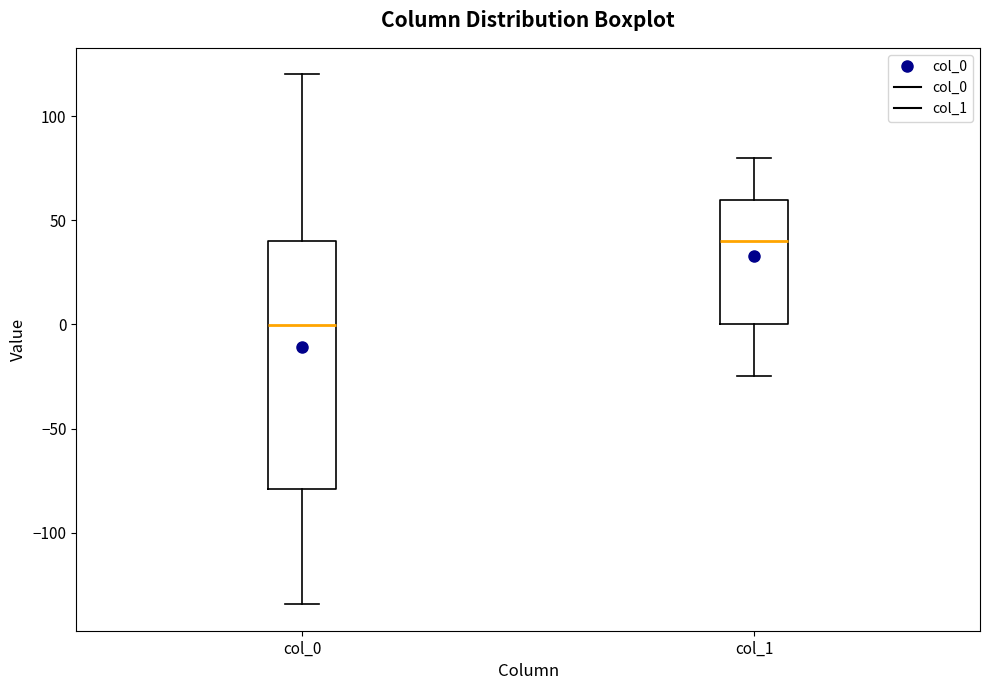

Which box has the highest median line?

col_1